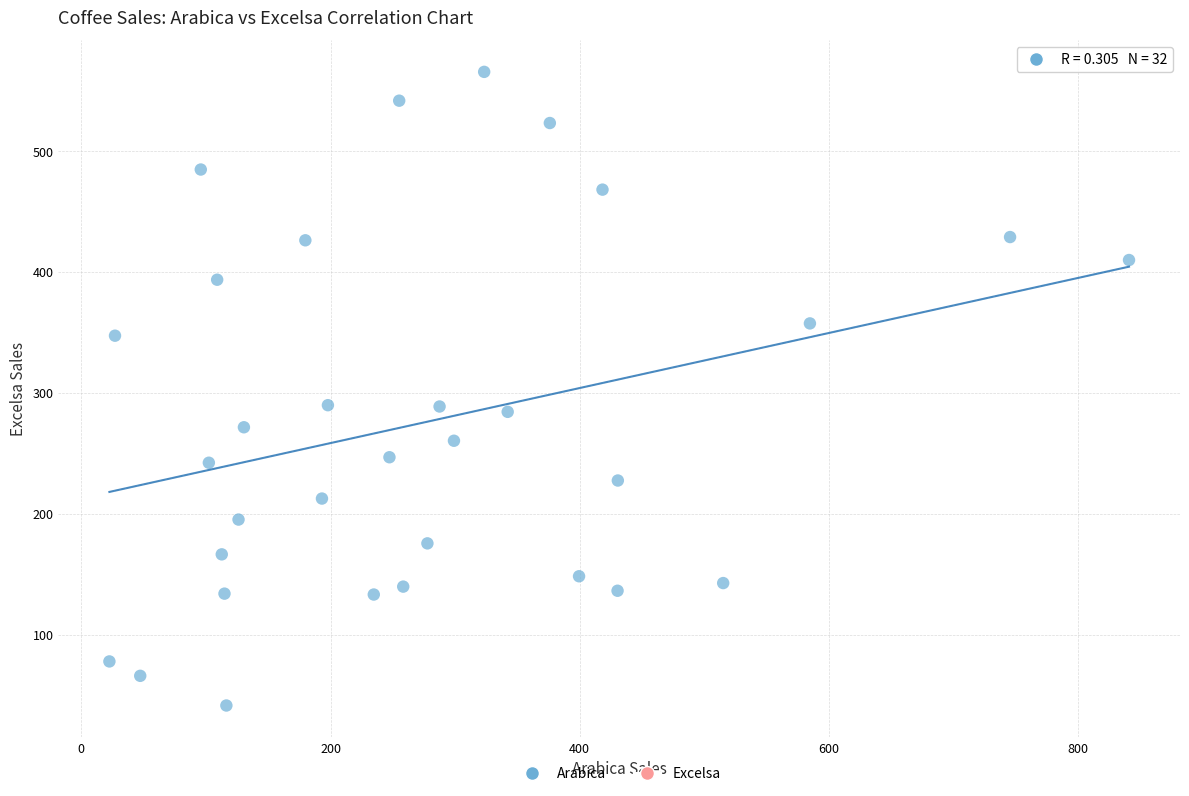

What is the range of Y values (max minus min)?

524.3